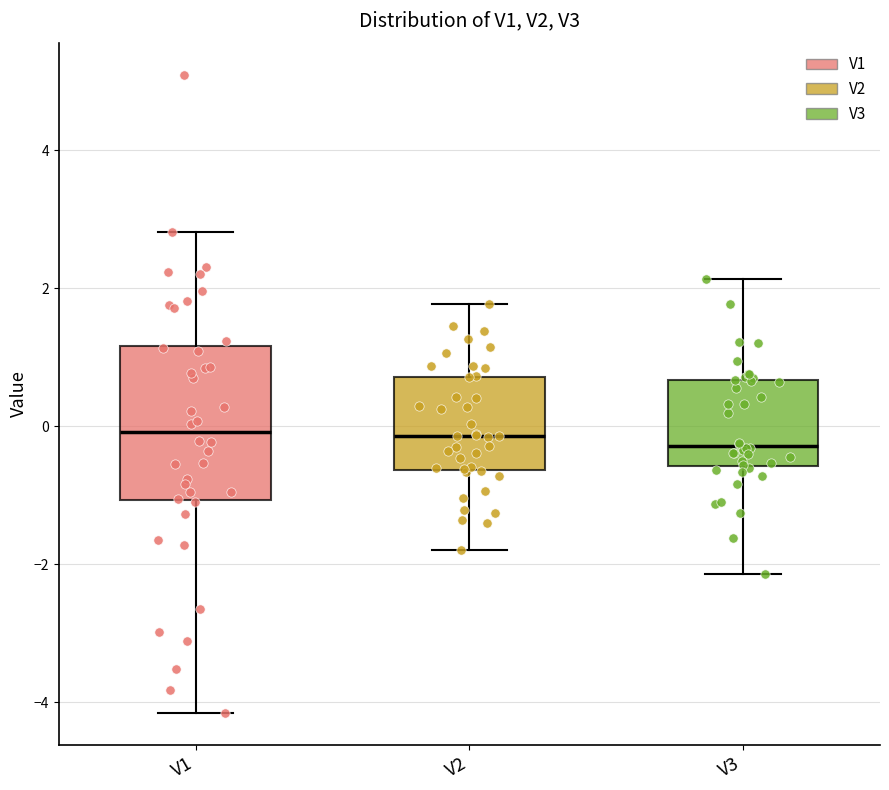

Where is the lower edge of the box for V1 on the y-axis? The values are not printed on the chart, so give them approximately, as read against the axis.

-1.0